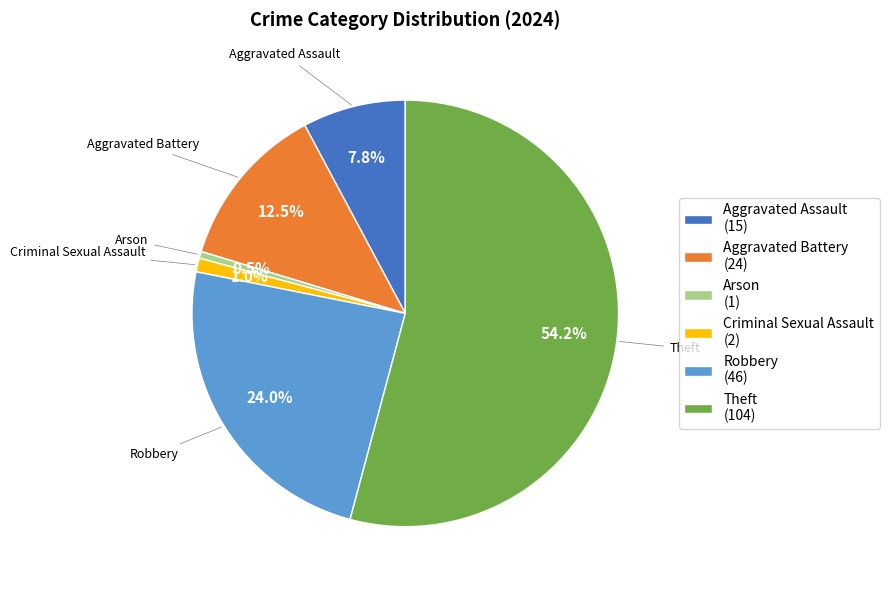

What is the largest slice in the pie chart?

Theft